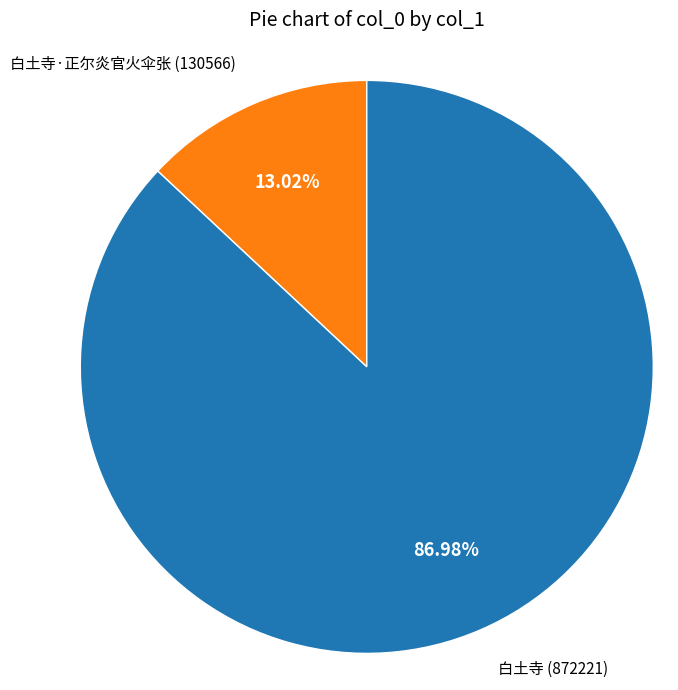

How much of the chart is everything except 白土寺·正尔炎官火伞张?

87.0%